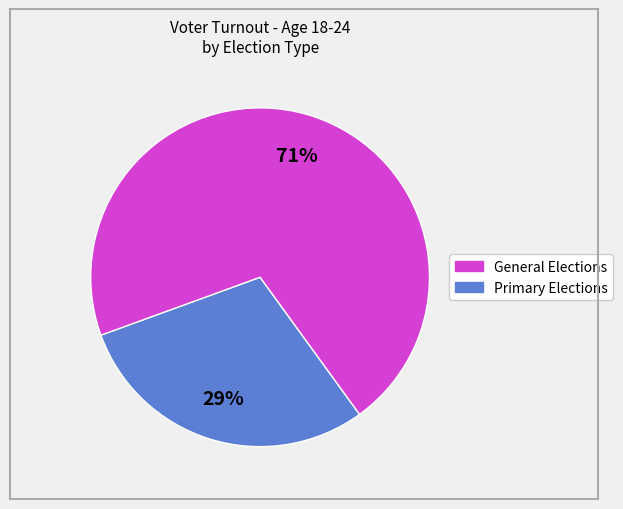

Count the number of slices in the pie.

2